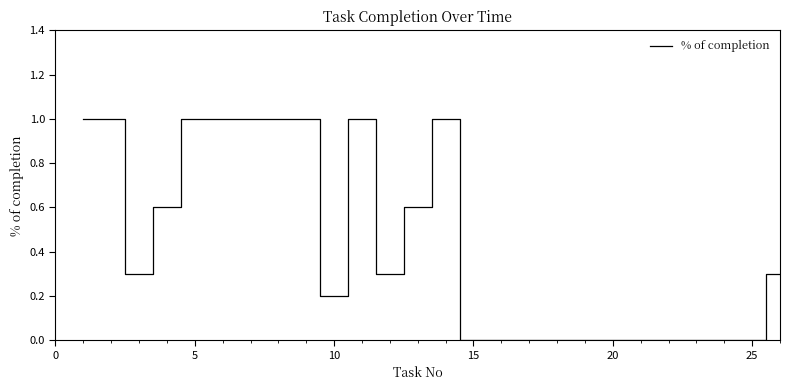

What is the greatest value displayed?

1.0